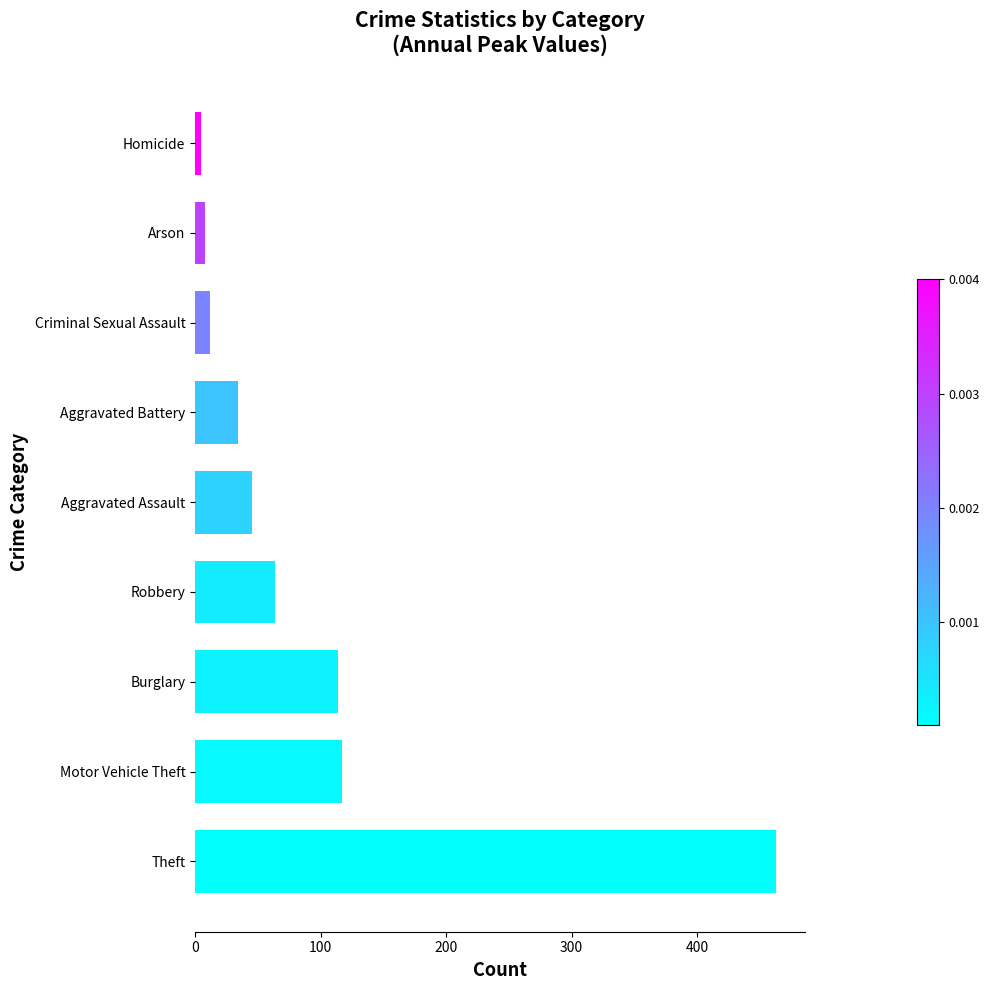

Where is the data nearest to the value 234?

Motor Vehicle Theft